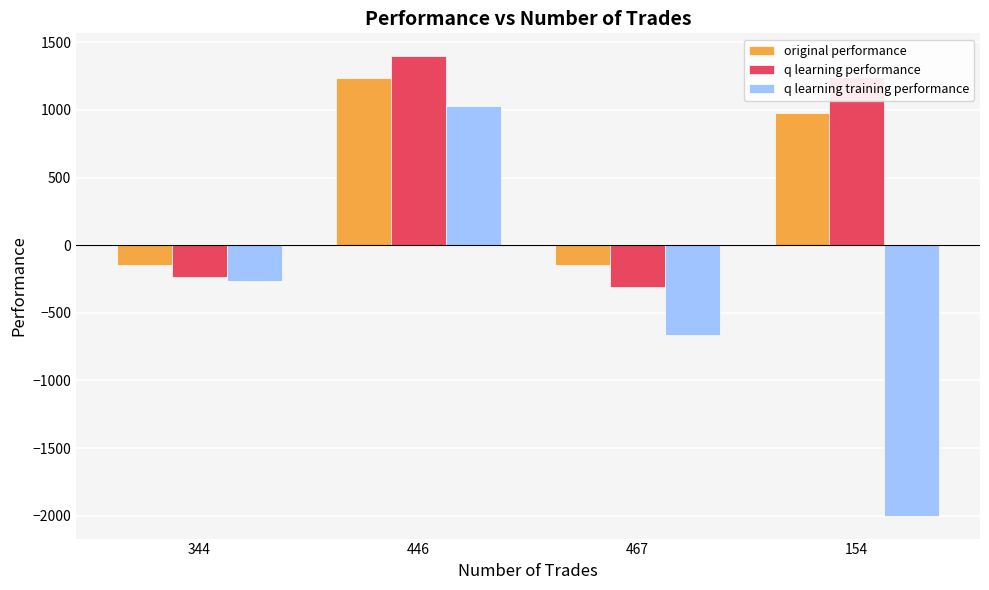

The q learning training performance series shows -3384.9 at 154. True or false?

False